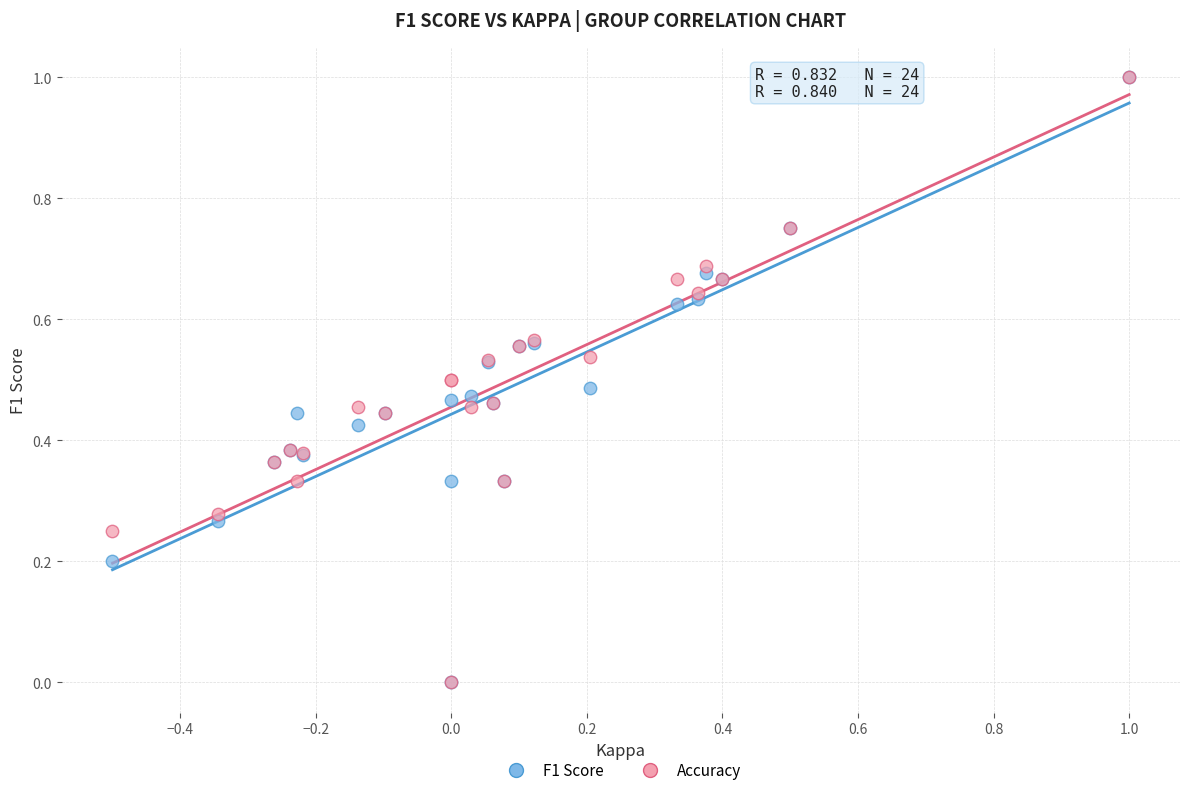

What are all the series names shown in the legend?

F1 Score, Accuracy